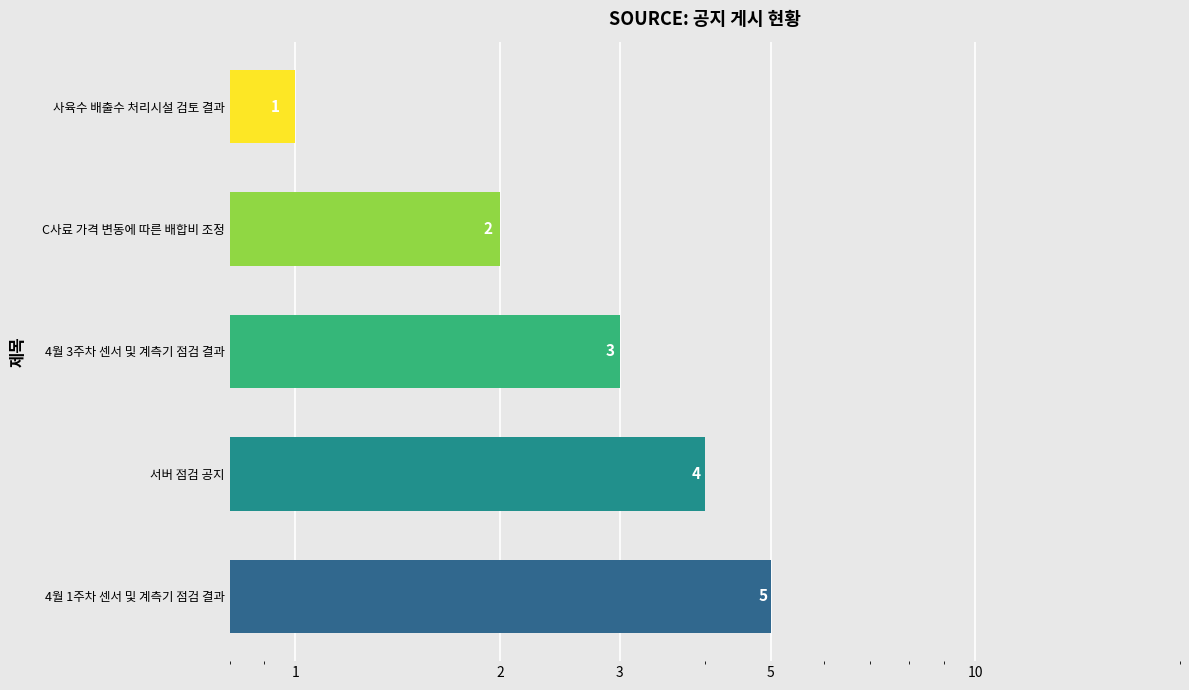

Where is the data nearest to the value 3?

4월 3주차 센서 및 계측기 점검 결과